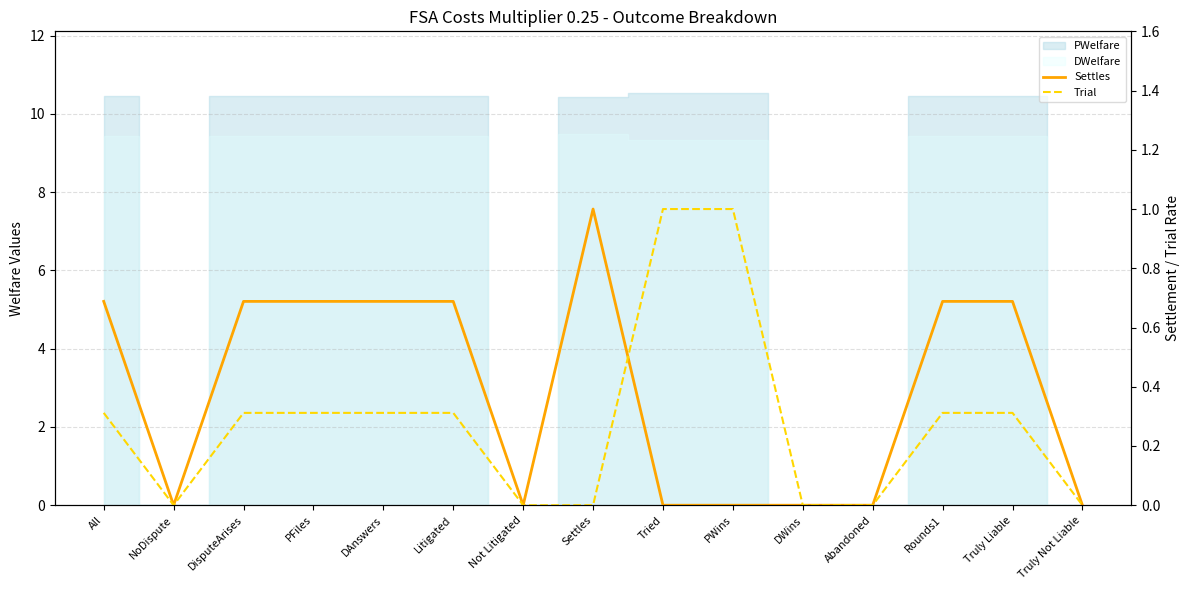

What is the value of the Trial point at the 10th from the left?

1.0